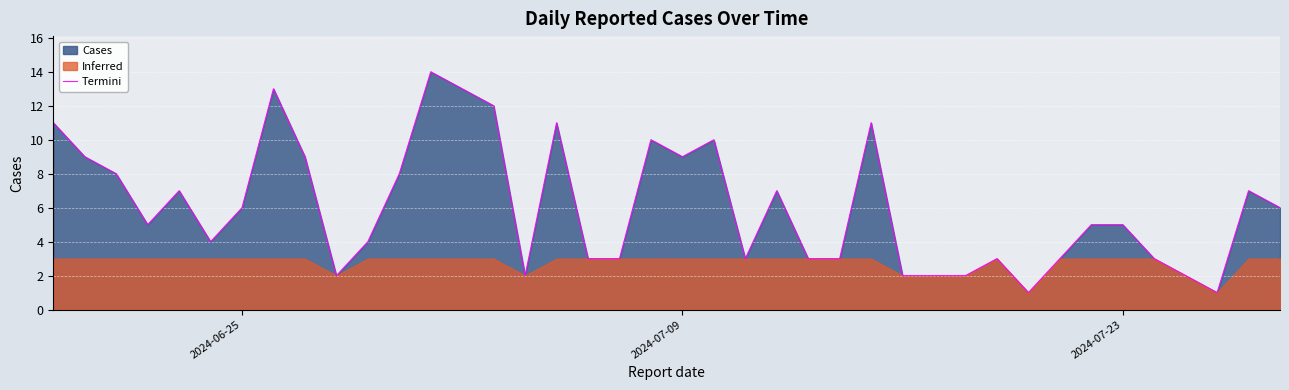

How many values are below 5?

18